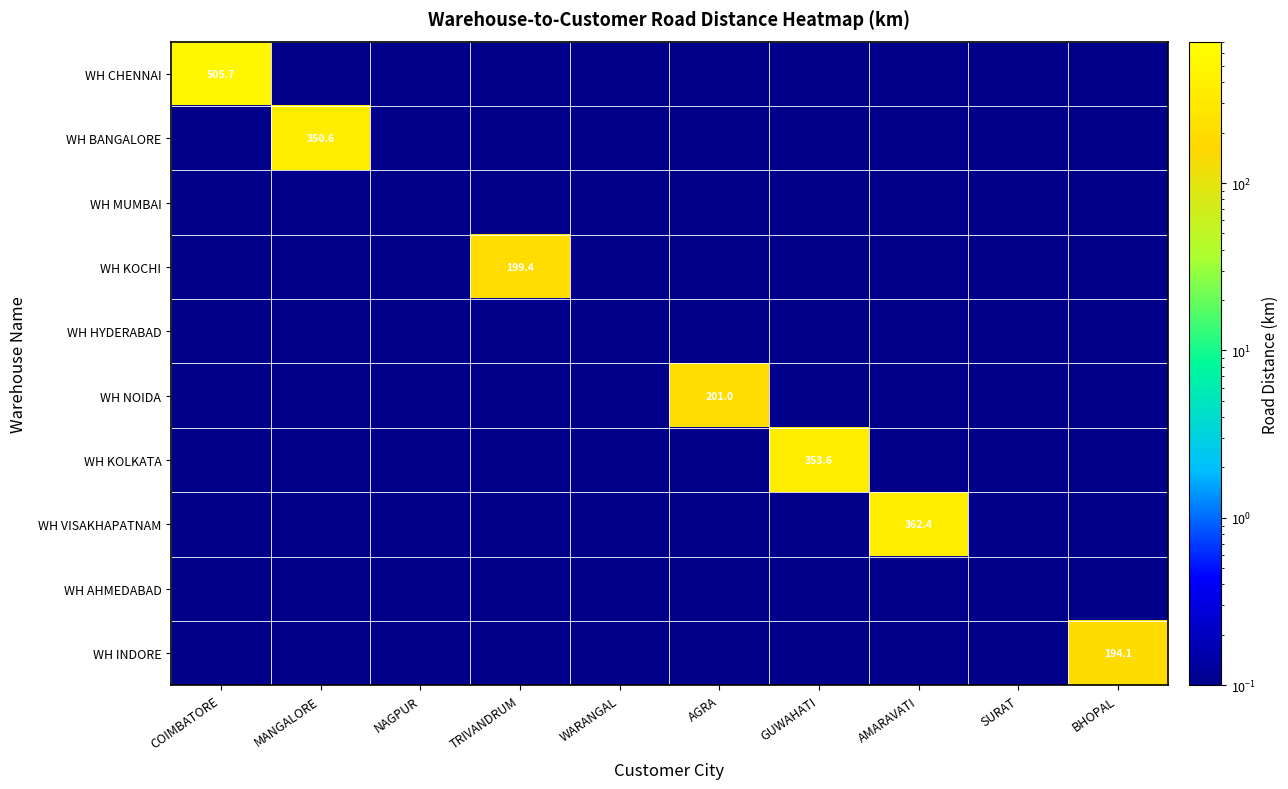

Is the value of WH MUMBAI at GUWAHATI greater than the value of WH BANGALORE at BHOPAL?

No